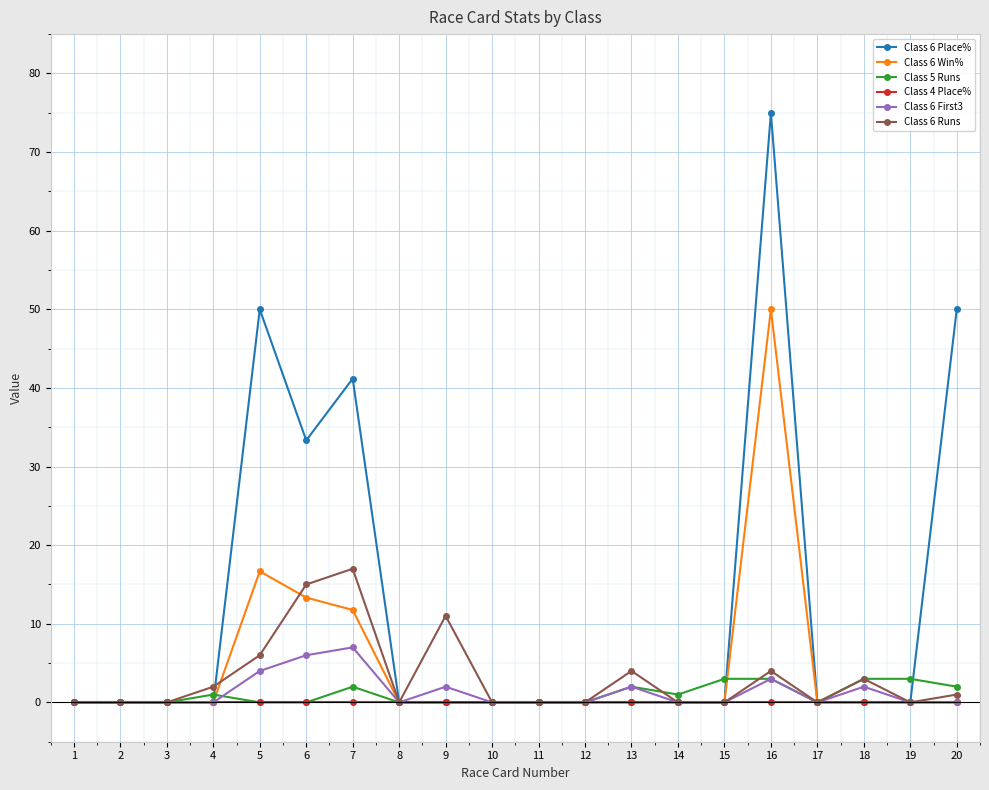

What is the difference between the second highest and second lowest values in the Class 6 Win% series?

16.7